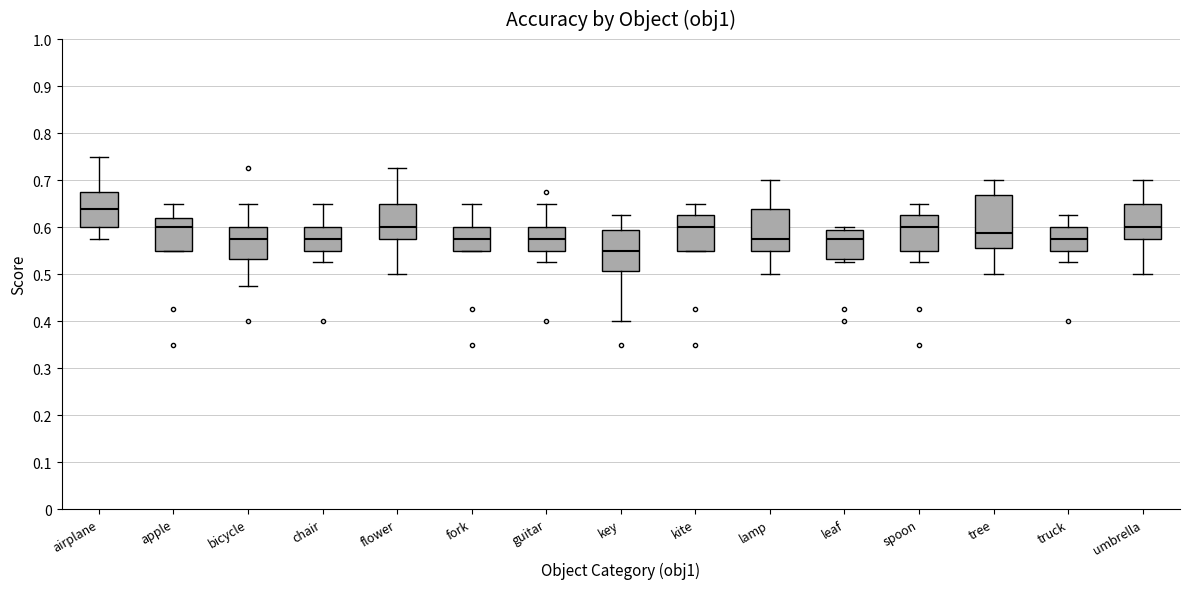

Reading left to right, read every box against the y-axis: the position of its median line, the range the box covers, and the ends of its whiskers. The values are not printed on the chart, so give them approximately, as read against the axis.

airplane: median 0.64, box 0.60 to 0.68, whiskers 0.58 to 0.75
apple: median 0.60, box 0.55 to 0.62, whiskers 0.55 to 0.65
bicycle: median 0.58, box 0.53 to 0.60, whiskers 0.48 to 0.65
chair: median 0.58, box 0.55 to 0.60, whiskers 0.53 to 0.65
flower: median 0.60, box 0.58 to 0.65, whiskers 0.50 to 0.73
fork: median 0.58, box 0.55 to 0.60, whiskers 0.55 to 0.65
guitar: median 0.58, box 0.55 to 0.60, whiskers 0.53 to 0.65
key: median 0.55, box 0.51 to 0.59, whiskers 0.40 to 0.63
kite: median 0.60, box 0.55 to 0.63, whiskers 0.55 to 0.65
lamp: median 0.58, box 0.55 to 0.64, whiskers 0.50 to 0.70
leaf: median 0.58, box 0.53 to 0.59, whiskers 0.53 (just below the box's lower edge) to 0.60
spoon: median 0.60, box 0.55 to 0.63, whiskers 0.53 to 0.65
tree: median 0.59, box 0.56 to 0.67, whiskers 0.50 to 0.70
truck: median 0.58, box 0.55 to 0.60, whiskers 0.53 to 0.63
umbrella: median 0.60, box 0.58 to 0.65, whiskers 0.50 to 0.70